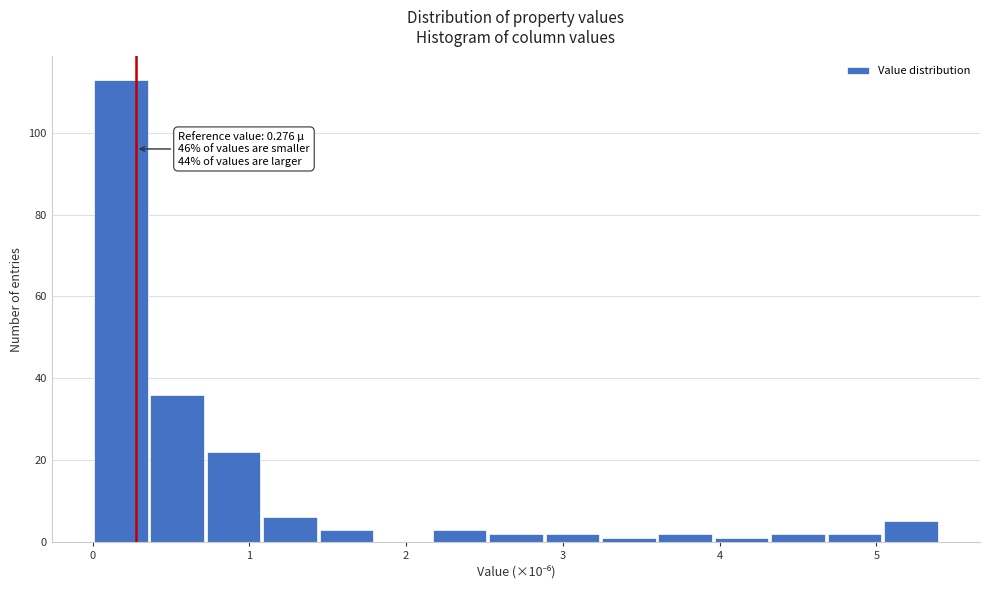

Around what value on the x-axis is the tallest bar? Give the approximate position of its centre, as read against the axis.

0.2